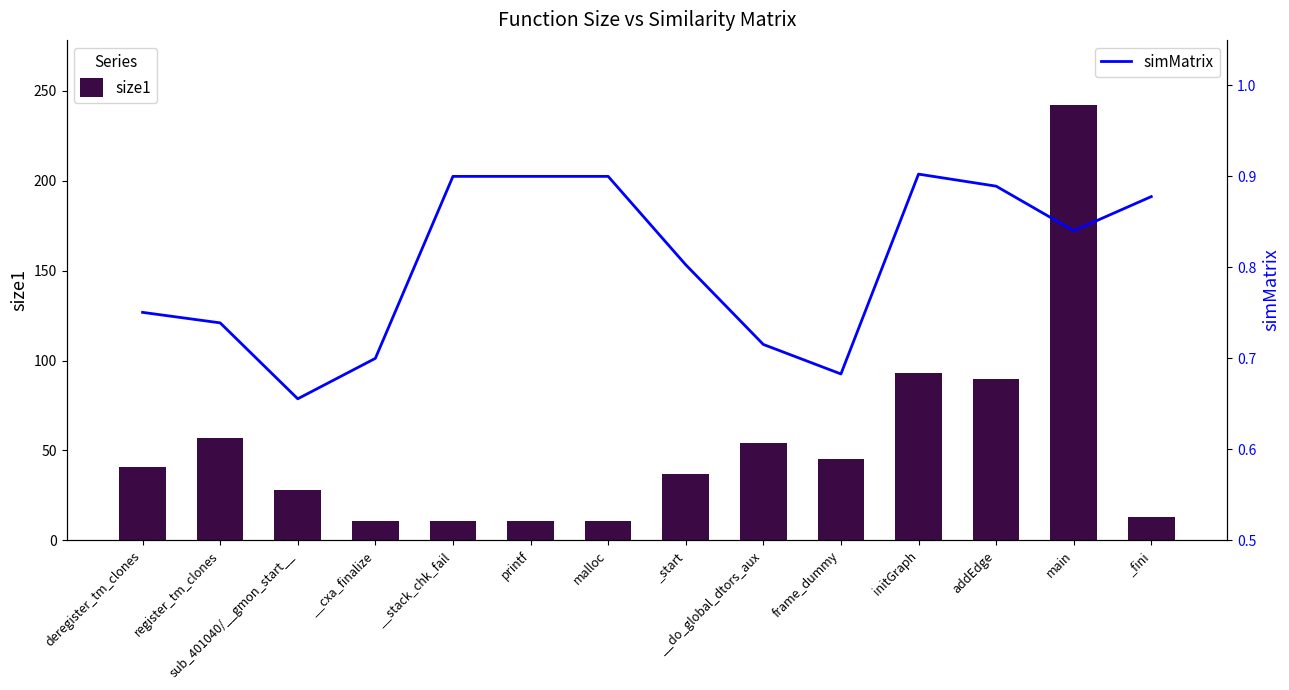

Reading left to right, extract all data points from this chart.

size1: 41.0	57.0	28.0	11.0	11.0	11.0	11.0	37.0	54.0	45.0	93.0	90.0	242.0	13.0
simMatrix: 0.8	0.7	0.7	0.7	0.9	0.9	0.9	0.8	0.7	0.7	0.9	0.9	0.8	0.9